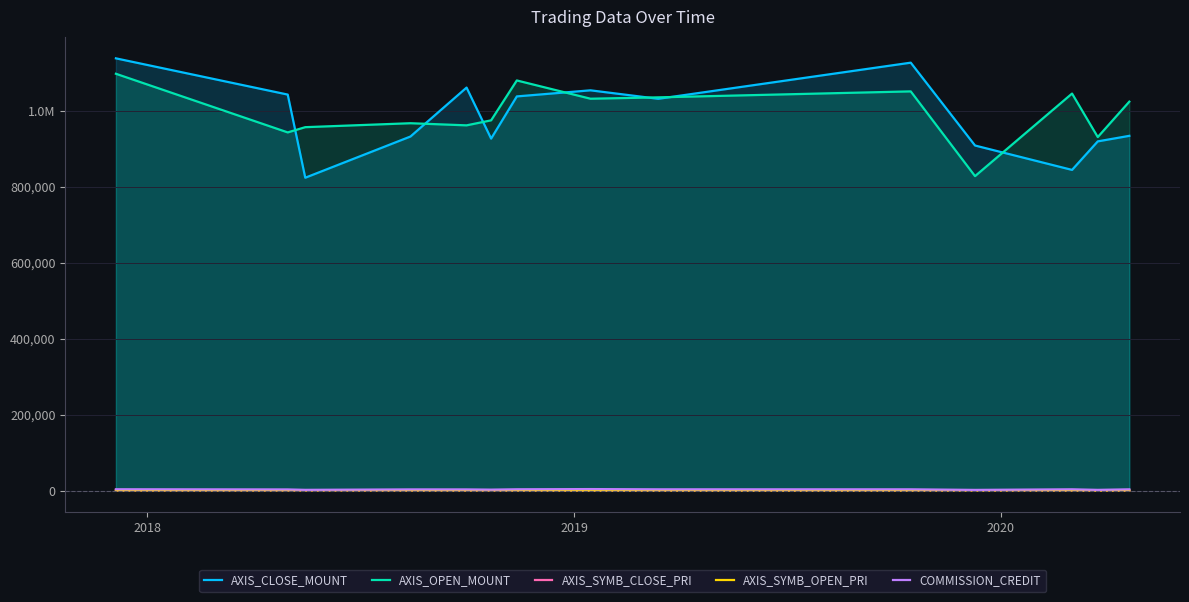

How many data points in AXIS_CLOSE_MOUNT are above 1031700?

6